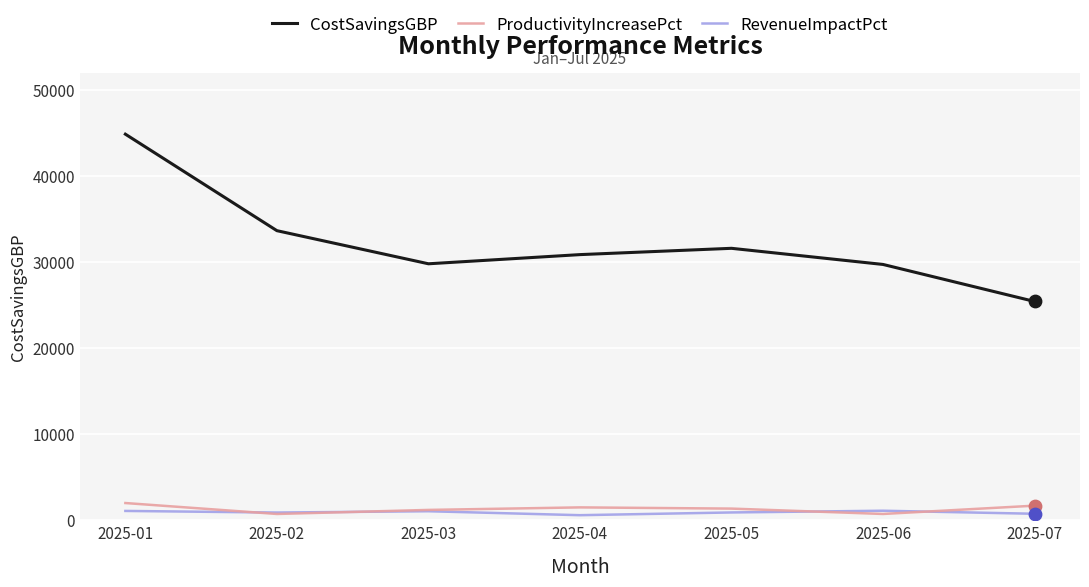

Between 2025-02 and 2025-07, which series saw the biggest shift?

CostSavingsGBP